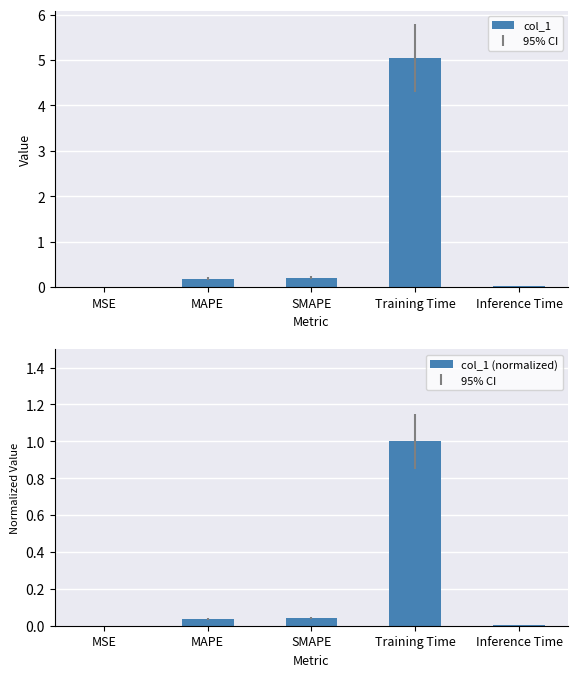

What is the difference between the col_1 values at MAPE and Inference Time?

0.2